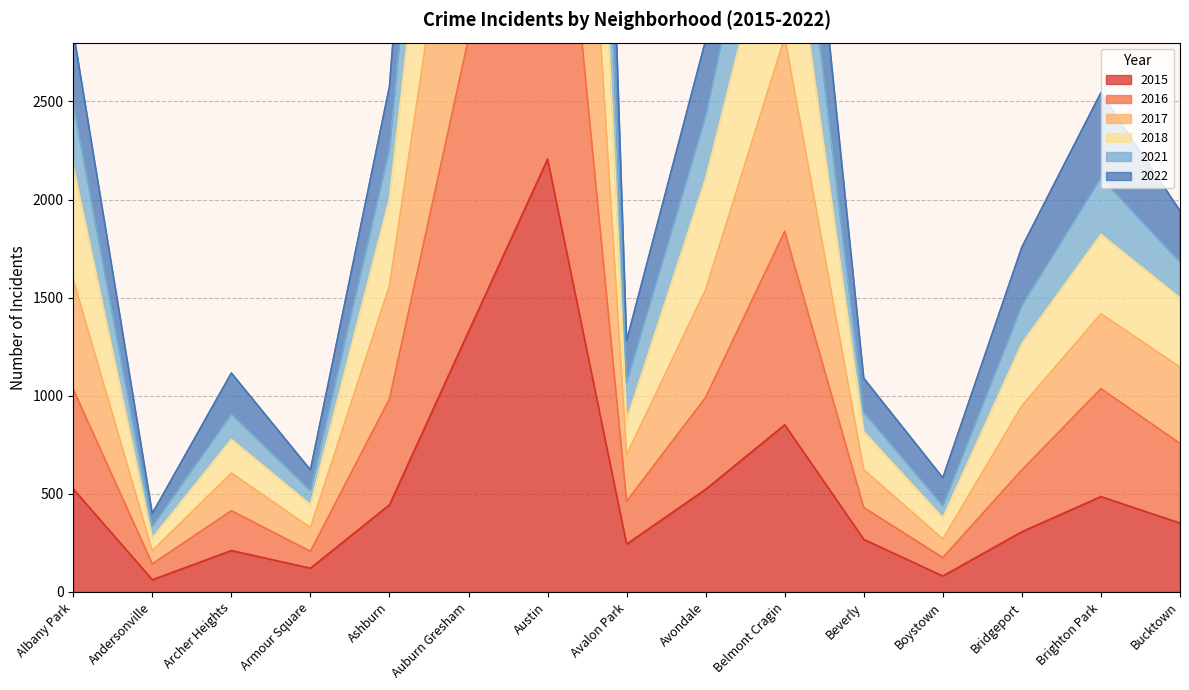

At which label does 2022 first exceed 1943?

Albany Park